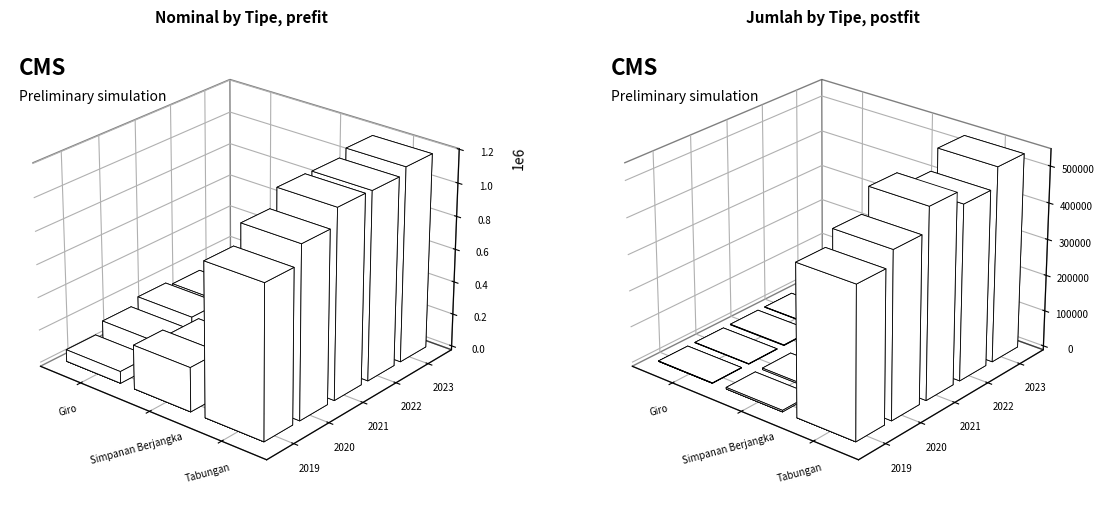

What is the approximate value of Tabungan at 2021?

1142827.7